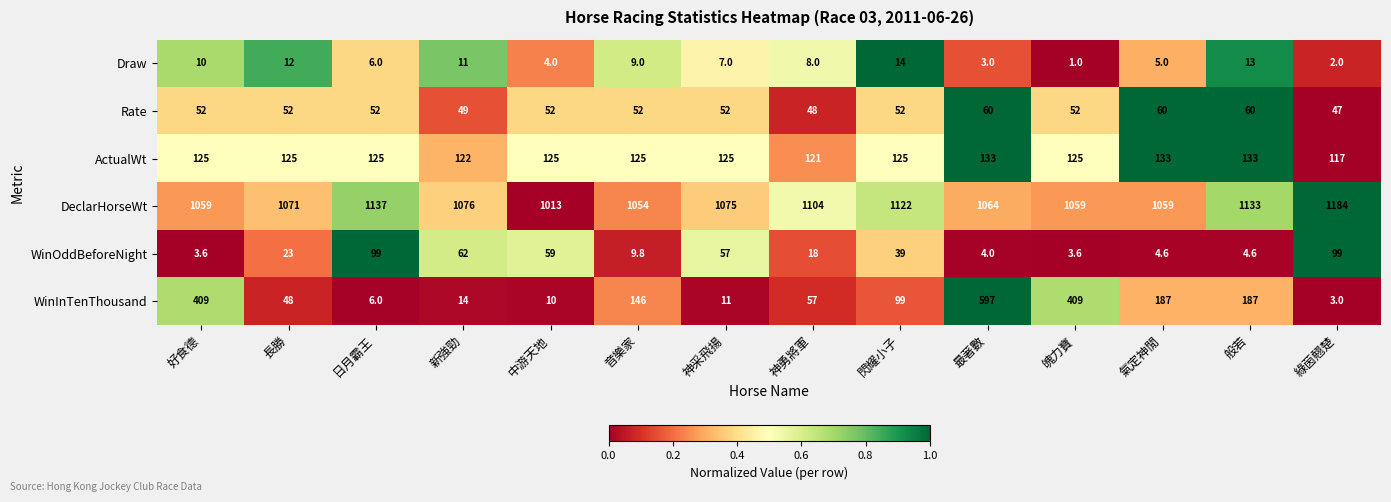

What is the sum of the ActualWt values at 閃耀小子 and 新強勁?

247.0